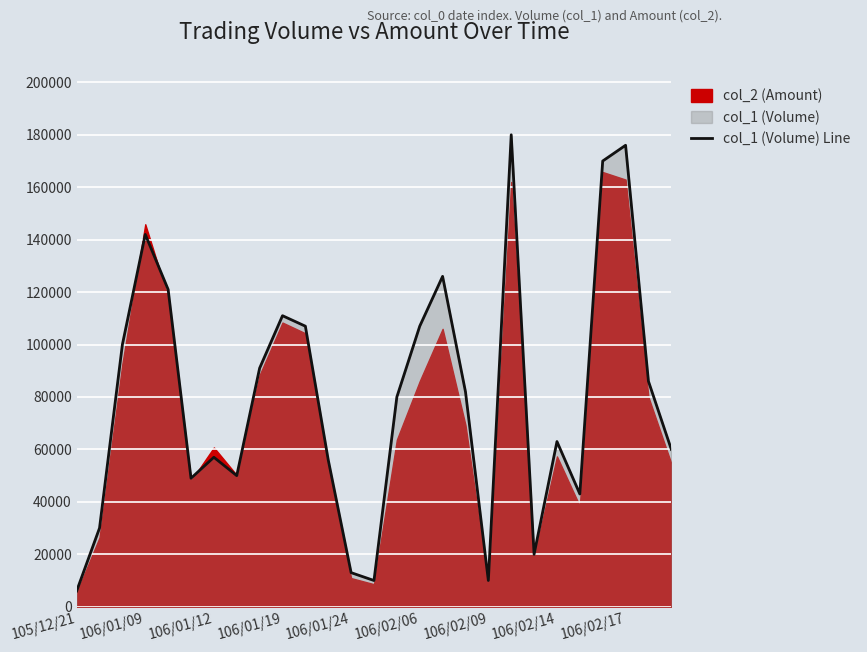

What is the difference between the maximum and minimum values?

174000